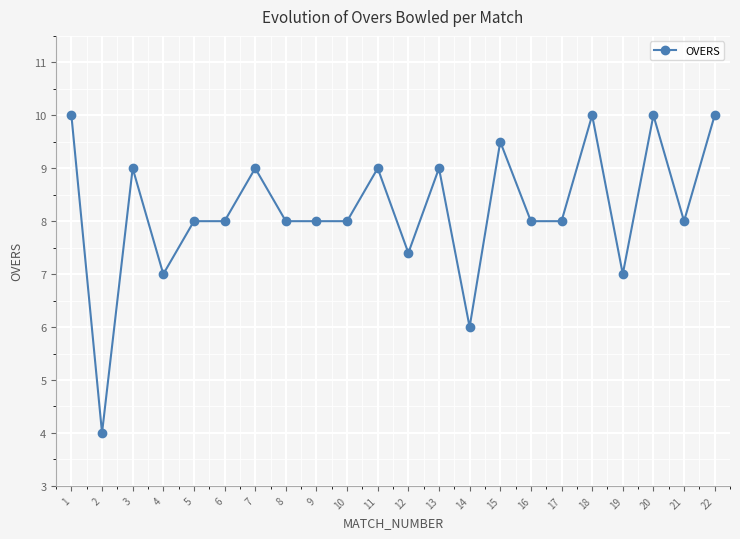

How many series are shown in this chart?

1